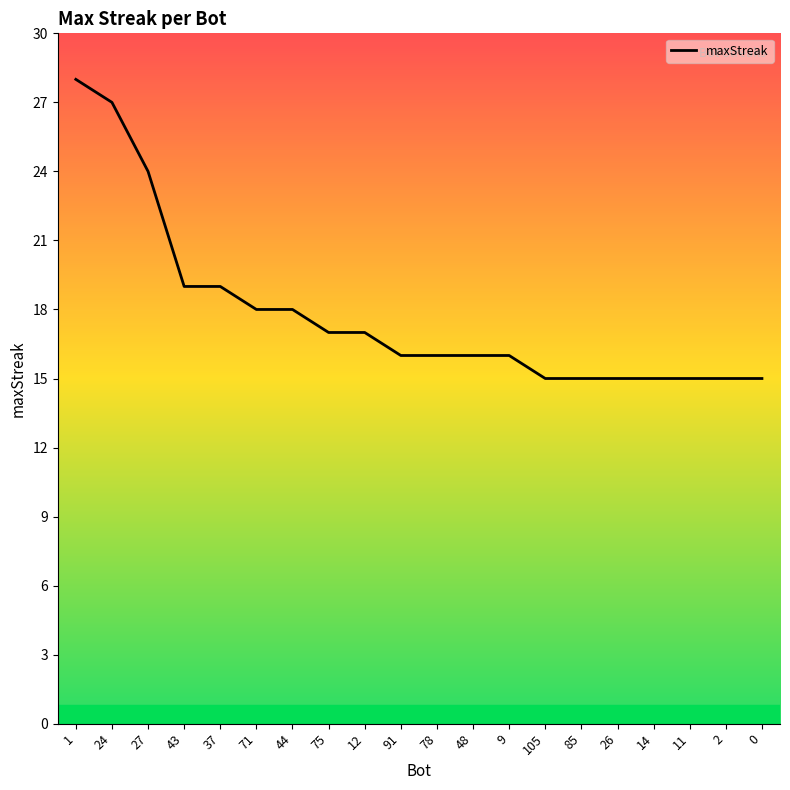

What is the greatest value displayed?

28